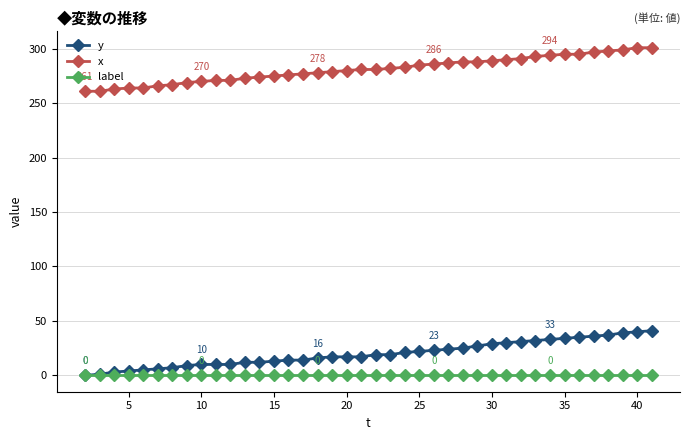

True or false: x and y intersect in this chart.

False